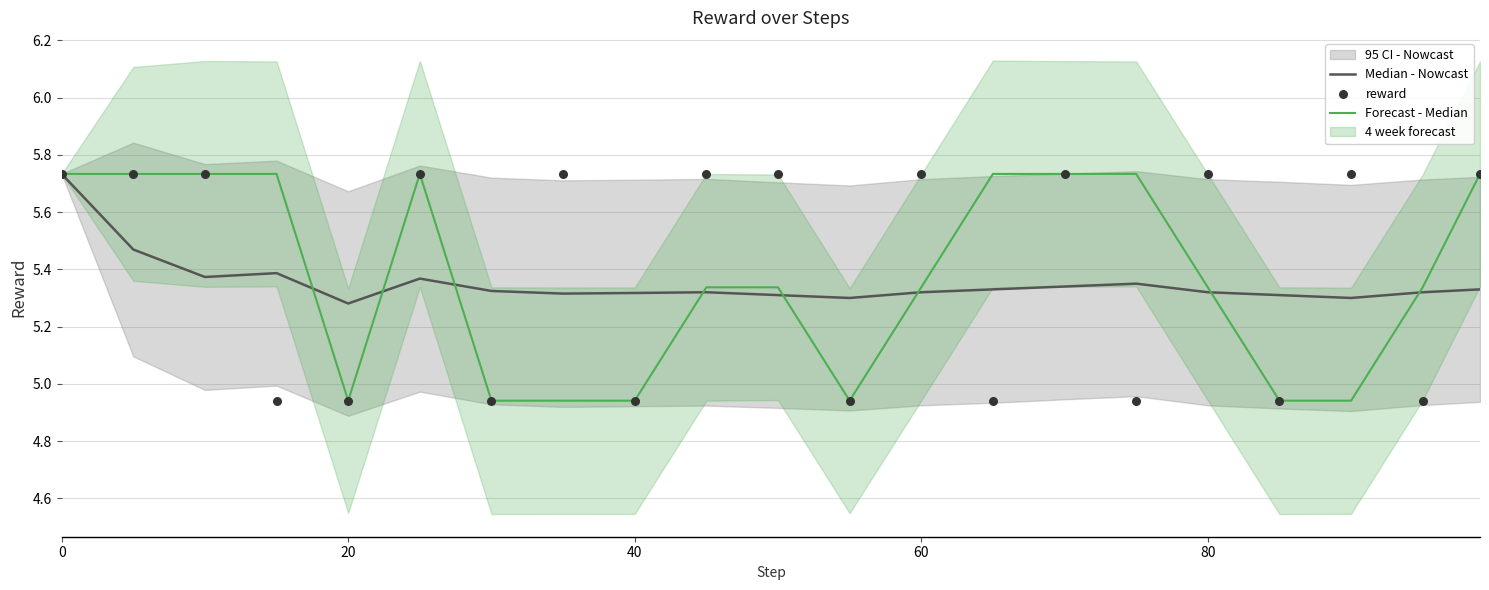

Which series contains the lowest Y value?

Forecast - Median